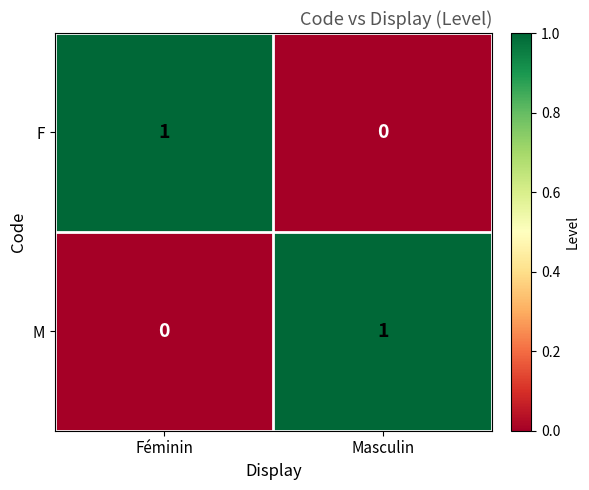

Which category has the highest value in the M series?

Masculin